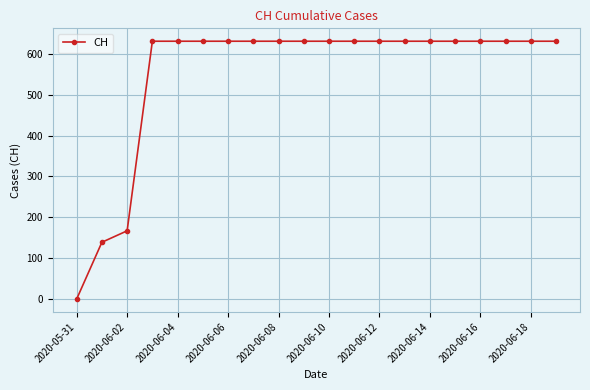

What is the value of the 9th point from the left?

631